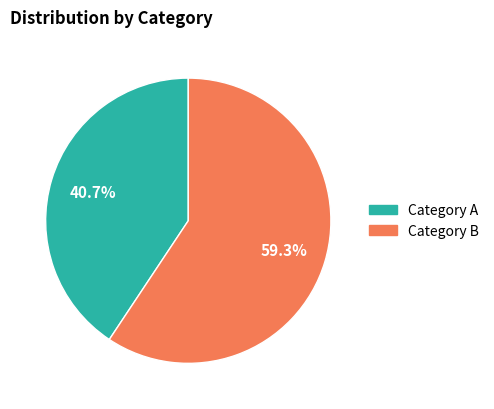

To the nearest percent, what is the average slice percentage?

50%